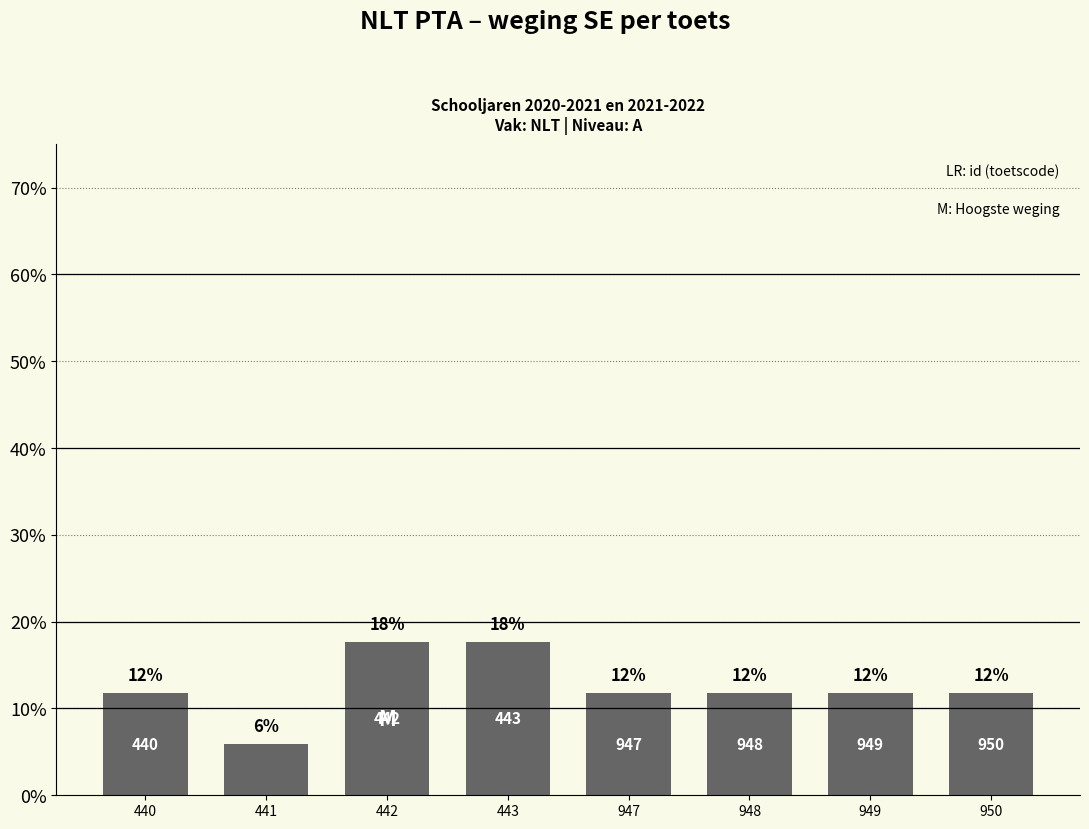

Does the chart contain any negative values?

No